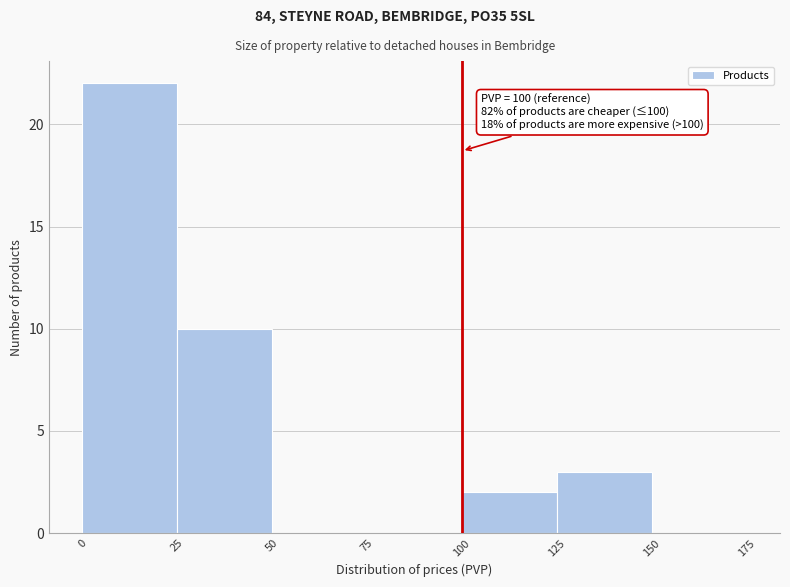

Which range on the x-axis has the tallest bar?

0 to 25